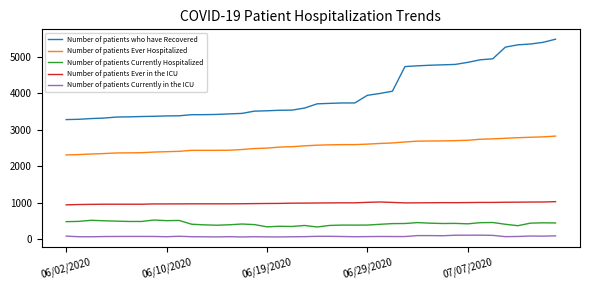

True or false: Number of patients Currently in the ICU has more than 0 points higher than both neighbors.

True